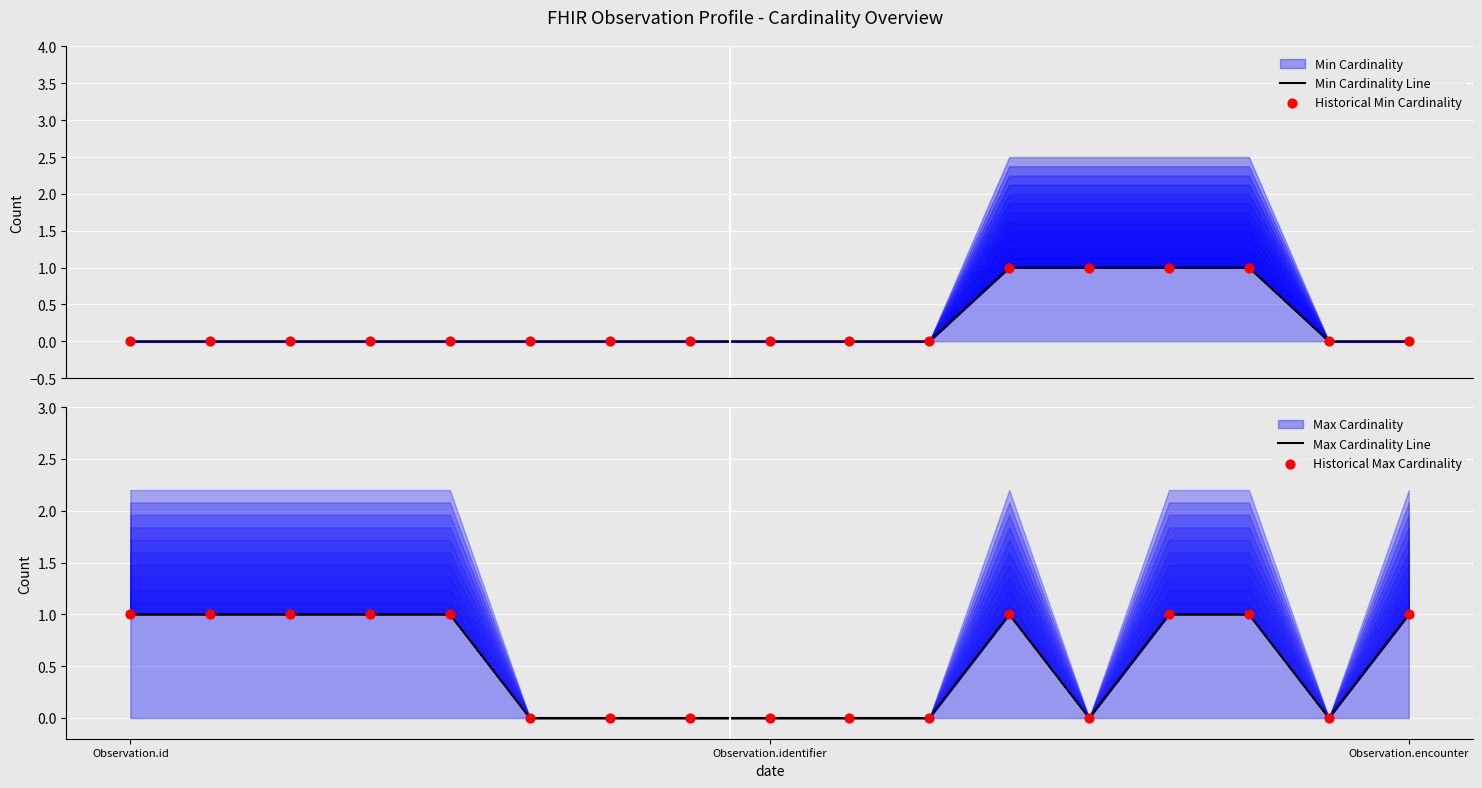

Which series reaches the minimum Y coordinate?

Min Cardinality Line